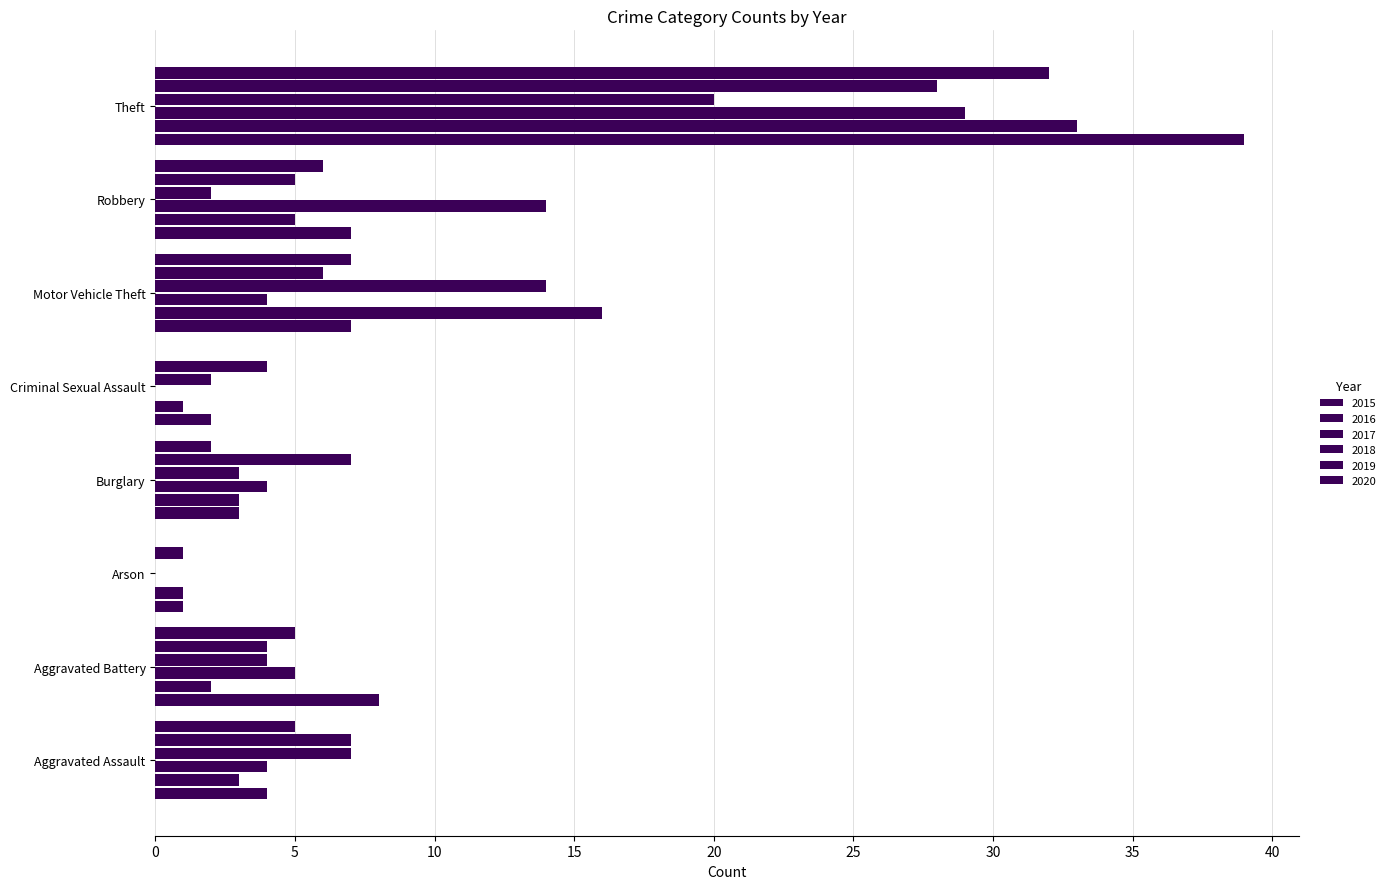

What is the label of the 2nd bar from the right?

Robbery